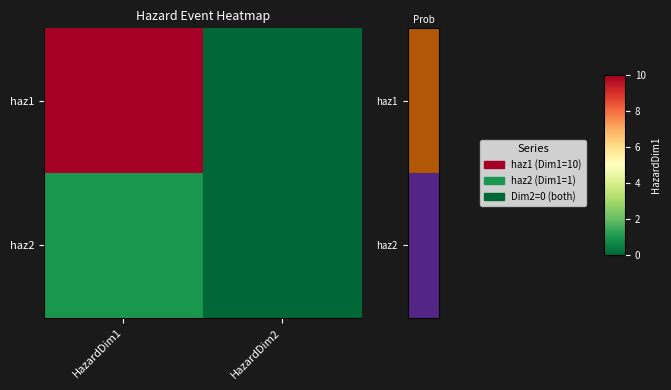

At which category is the sum across all series the highest?

HazardDim1